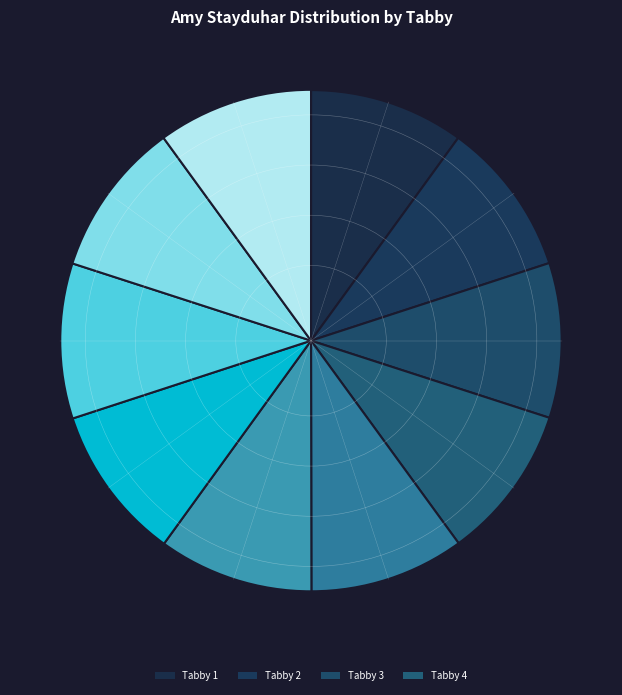

Which has a higher value, 3 or 2?

3